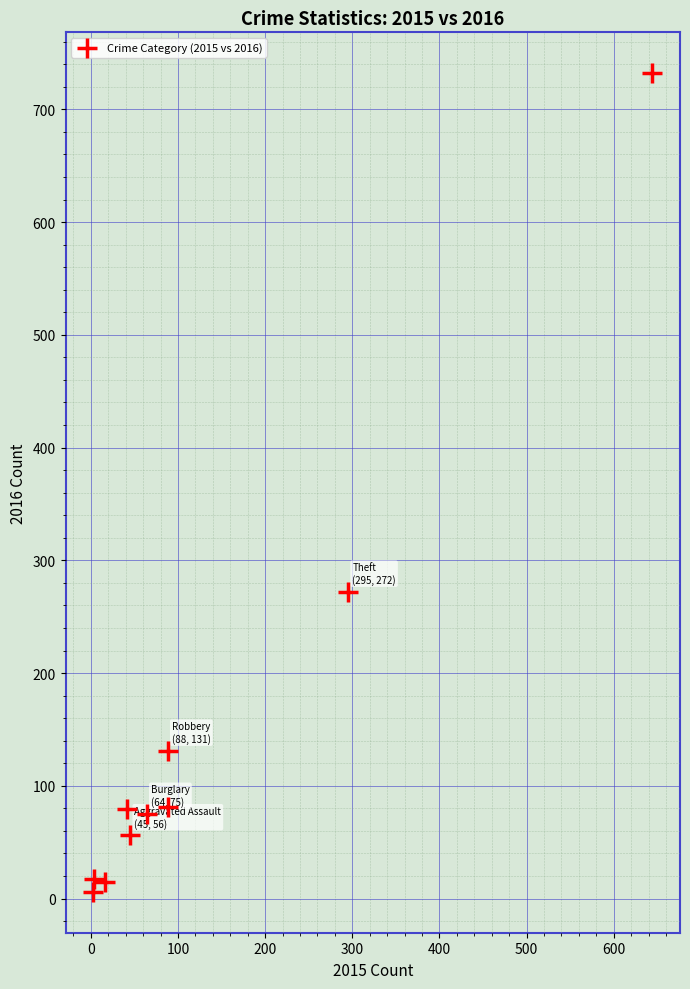

What Y value in the scatter plot is closest to 369?

272